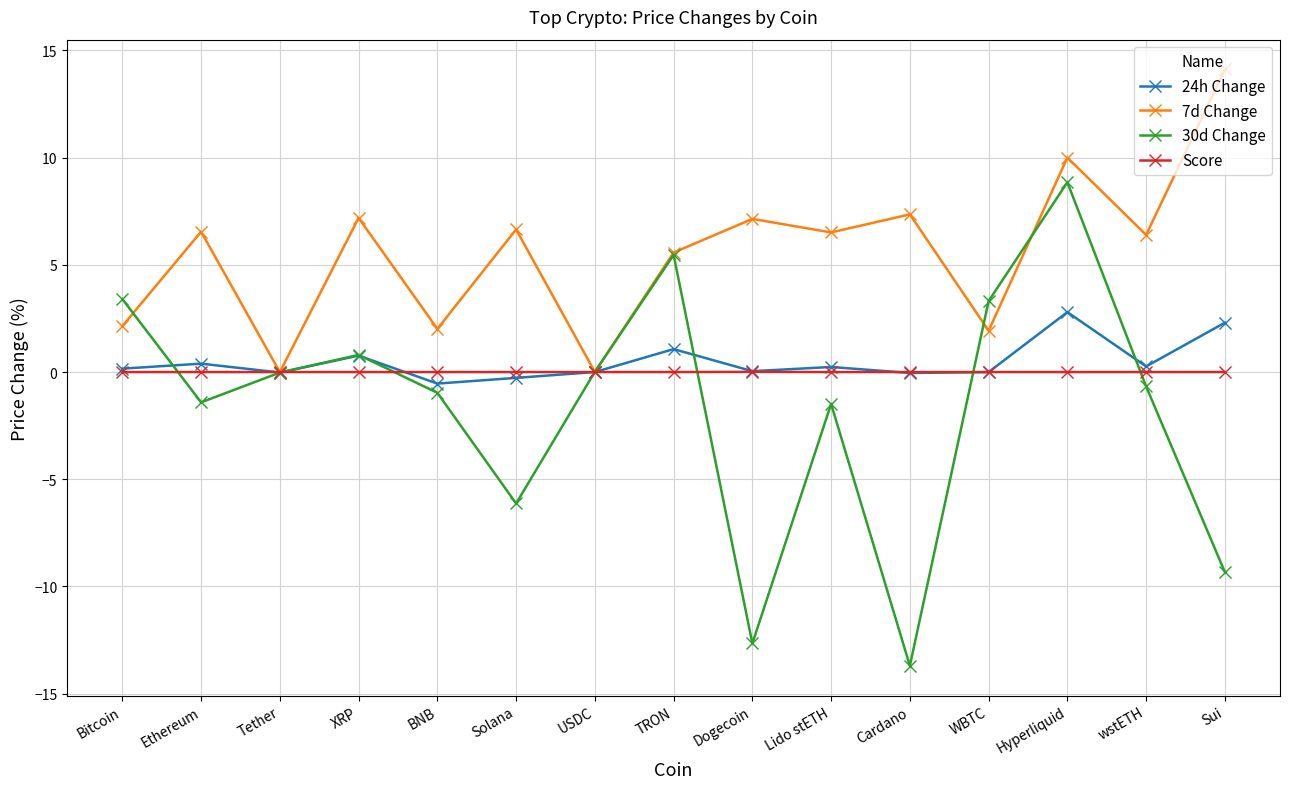

What position from the left is Cardano?

11